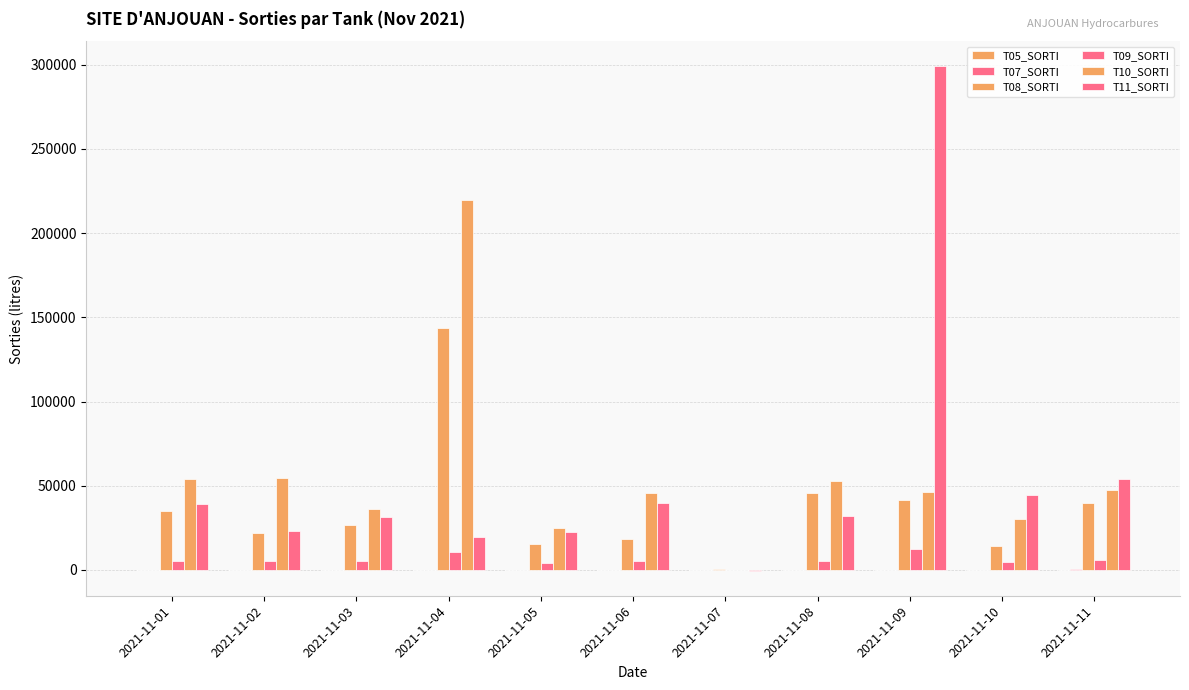

Are the bars horizontal?

No